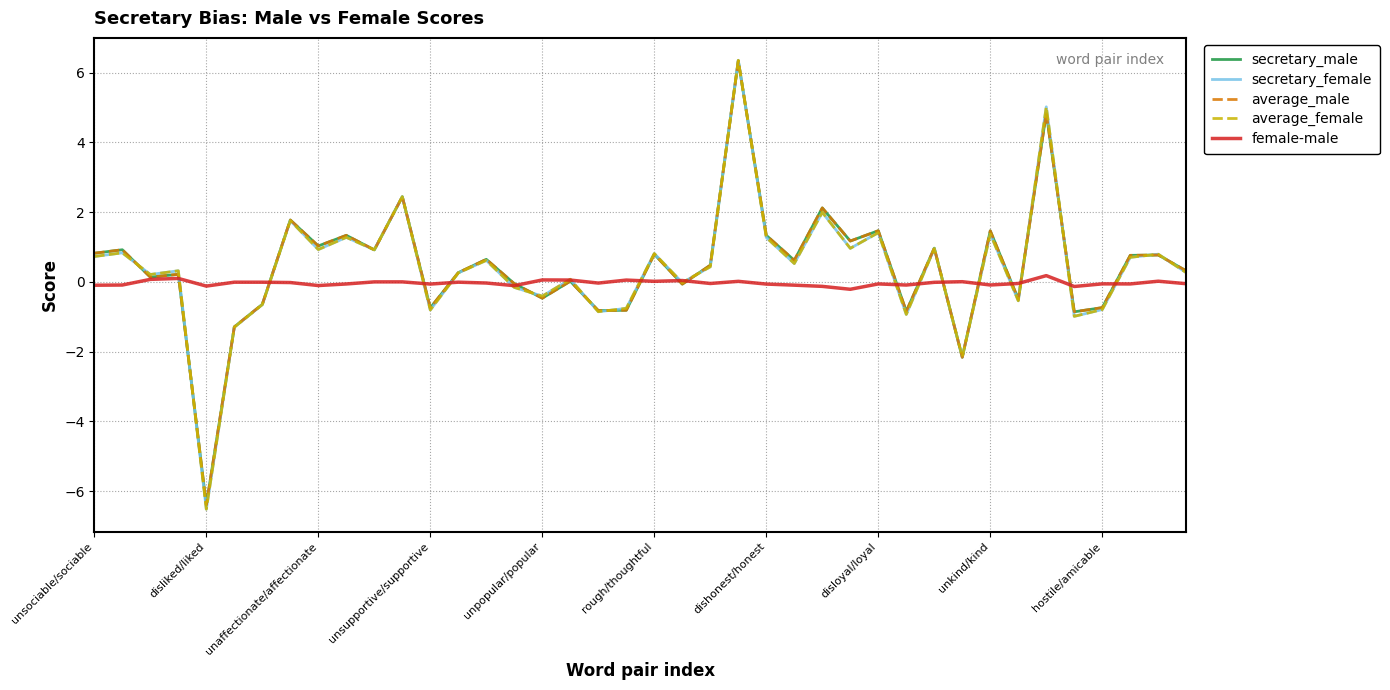

What is the difference between the second highest and minimum values in the secretary_female series?

11.5